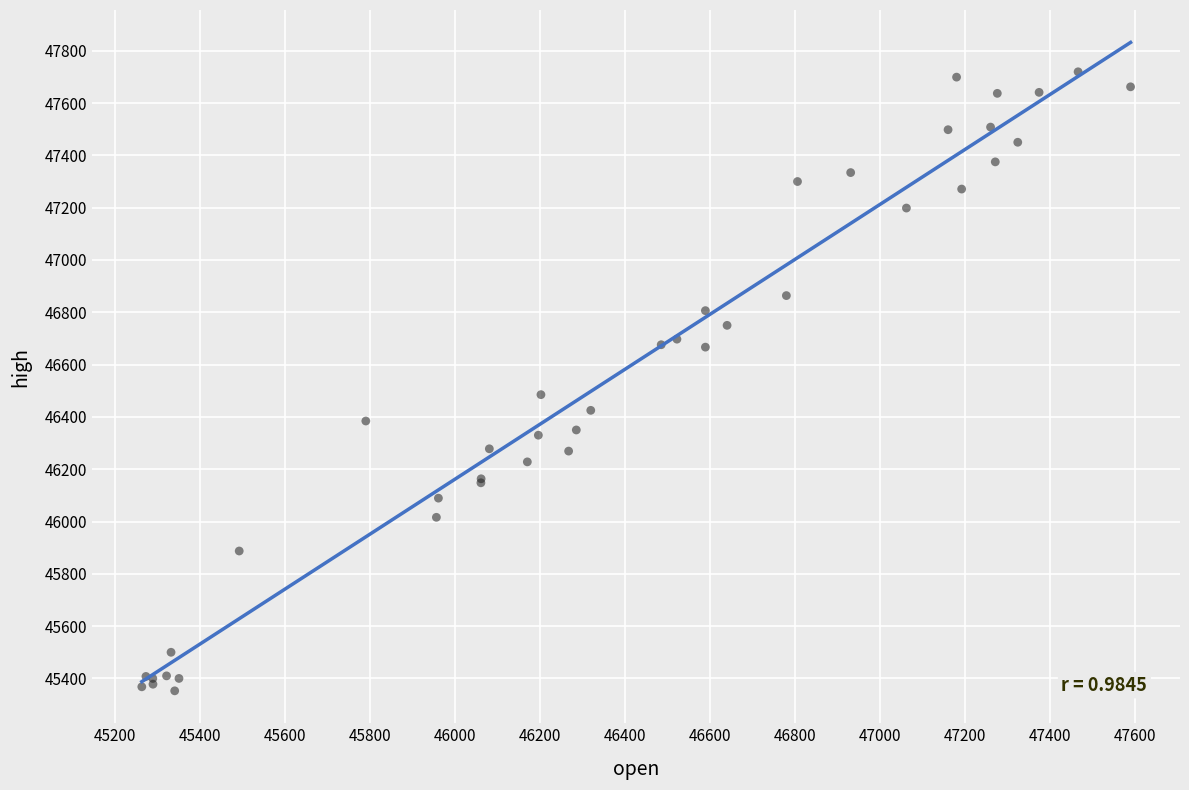

What Y value in the scatter plot is closest to 46536?

46485.0